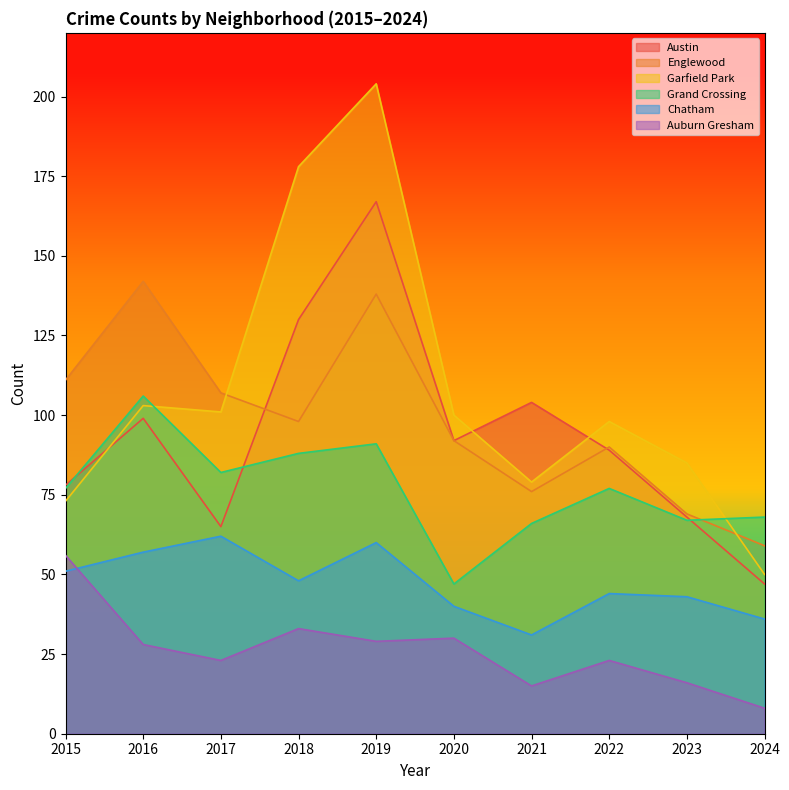

Reading left to right, list all the values displayed in this chart.

Austin: 78	99	65	130	167	92	104	89	68	47
Englewood: 111	142	107	98	138	92	76	90	69	59
Garfield Park: 73	103	101	178	204	100	79	98	85	50
Grand Crossing: 77	106	82	88	91	47	66	77	67	68
Chatham: 51	57	62	48	60	40	31	44	43	36
Auburn Gresham: 56	28	23	33	29	30	15	23	16	8